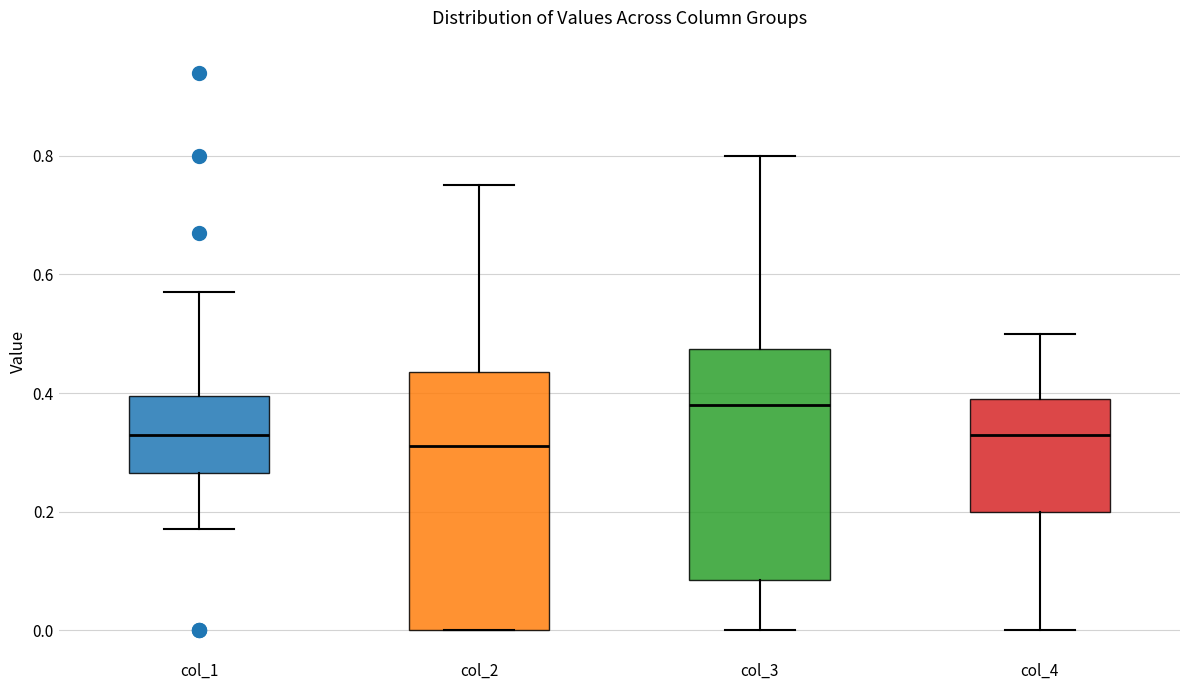

Reading left to right, transcribe this box plot: for each box, give where its median line is, the range the box spans, and where its two whiskers end, as read against the y-axis. The values are not printed on the chart, so give them approximately, as read against the axis.

col_1: median 0.34, box 0.26 to 0.40, whiskers 0.18 to 0.58
col_2: median 0.32, box 0.00 to 0.44, whiskers 0.00 to 0.76
col_3: median 0.38, box 0.08 to 0.48, whiskers 0.00 to 0.80
col_4: median 0.34, box 0.20 to 0.40, whiskers 0.00 to 0.50